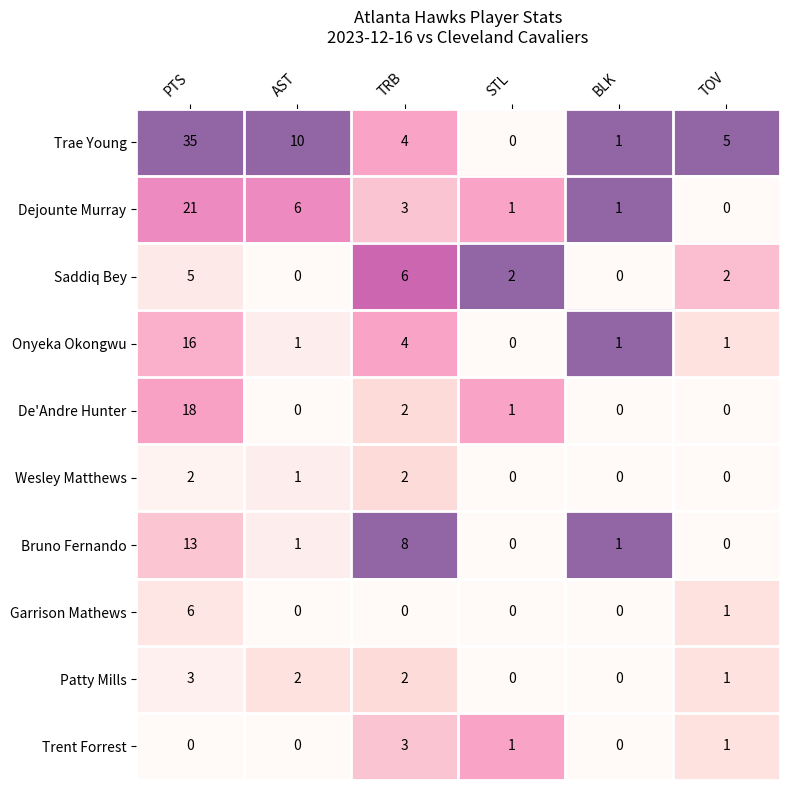

What is the spread (max minus min) of values at TOV?

5